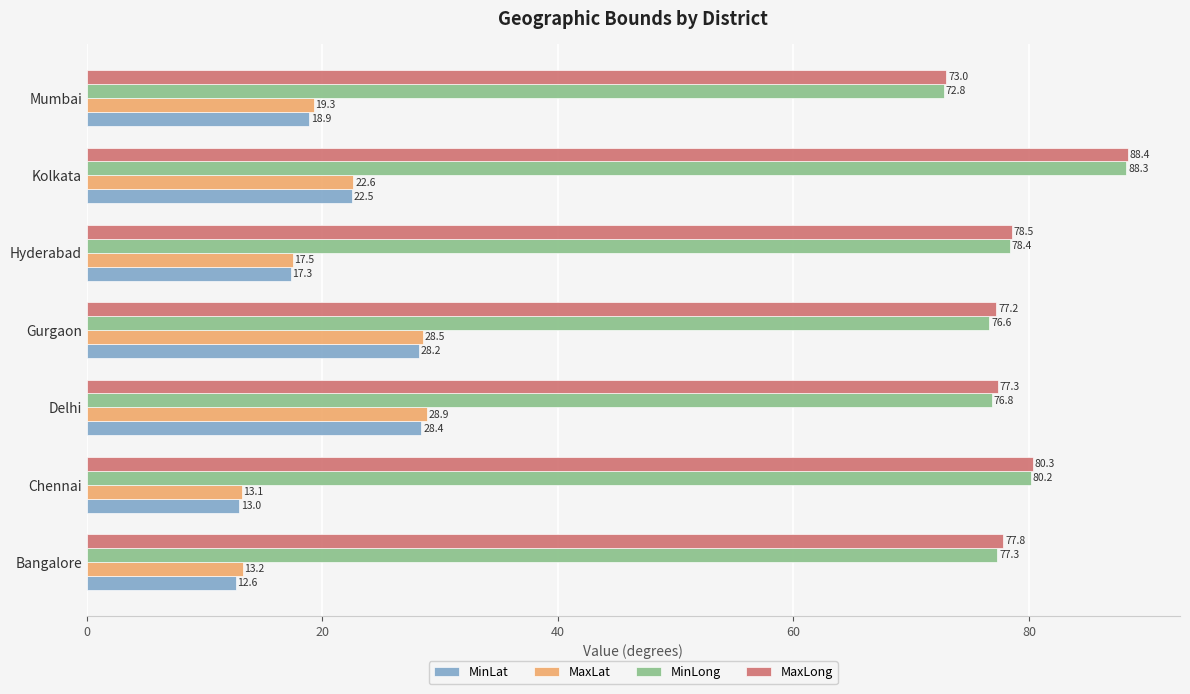

Which category has the highest value across all series?

Kolkata